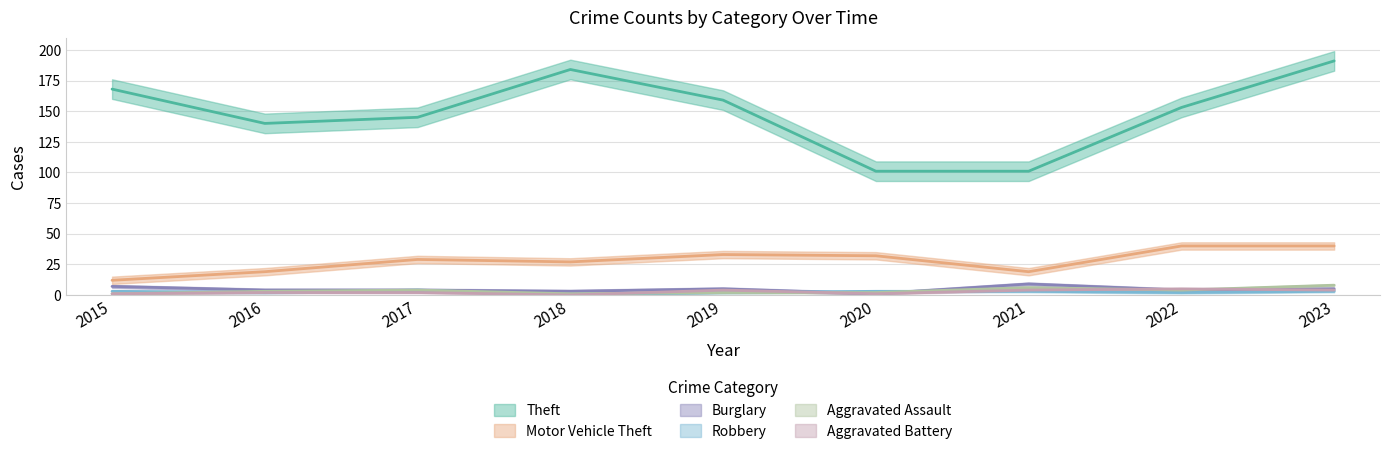

Reading left to right, extract all data points from this chart.

Theft: 2015=168	2016=140	2017=145	2018=184	2019=159	2020=101	2021=101	2022=153	2023=191
Motor Vehicle Theft: 2015=12	2016=19	2017=29	2018=27	2019=33	2020=32	2021=19	2022=40	2023=40
Burglary: 2015=7	2016=4	2017=4	2018=3	2019=5	2020=1	2021=9	2022=4	2023=5
Robbery: 2015=3	2016=2	2017=4	2018=0	2019=2	2020=3	2021=3	2022=2	2023=3
Aggravated Assault: 2015=1	2016=3	2017=4	2018=1	2019=2	2020=2	2021=6	2022=4	2023=8
Aggravated Battery: 2015=1	2016=2	2017=2	2018=0	2019=4	2020=1	2021=4	2022=5	2023=4